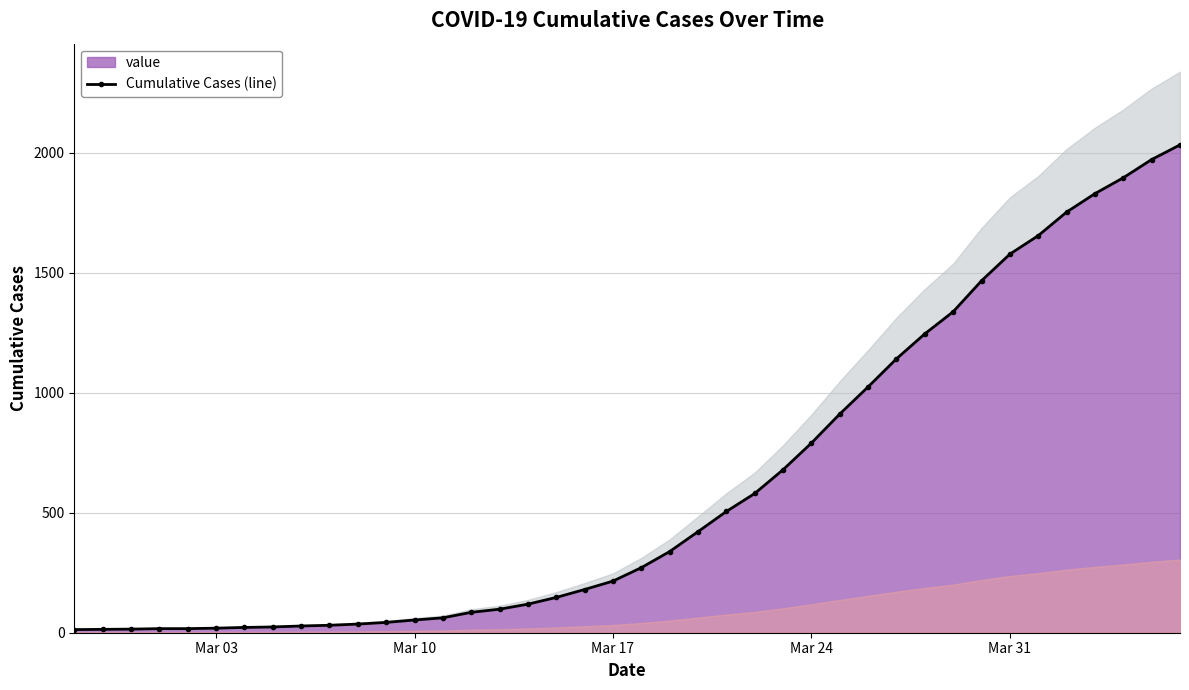

The value of value at Mar 31 is 1577. True or false?

True